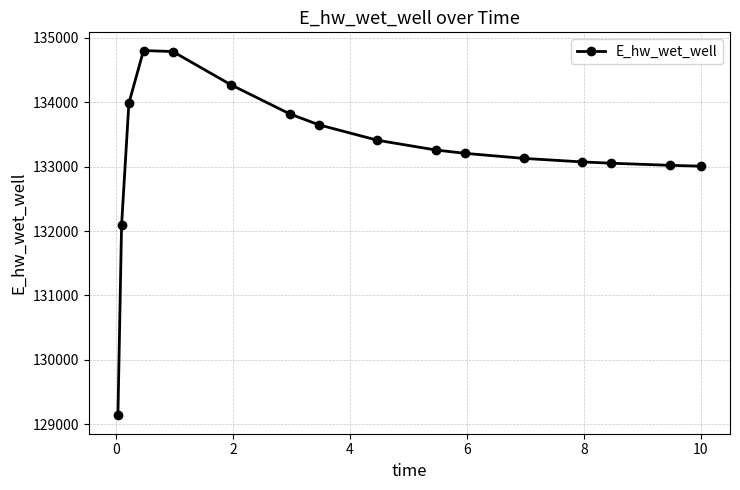

What is the value of the 2nd point from the left?

132093.1